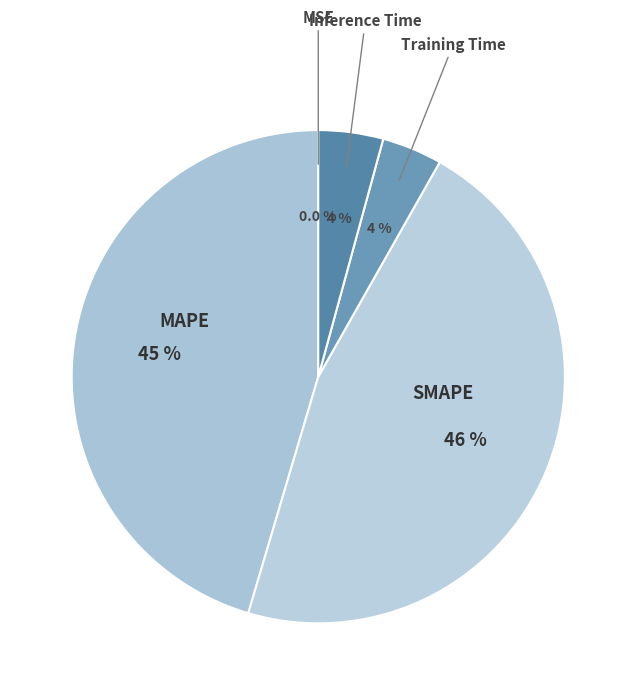

Between SMAPE and Training Time, which is larger?

SMAPE